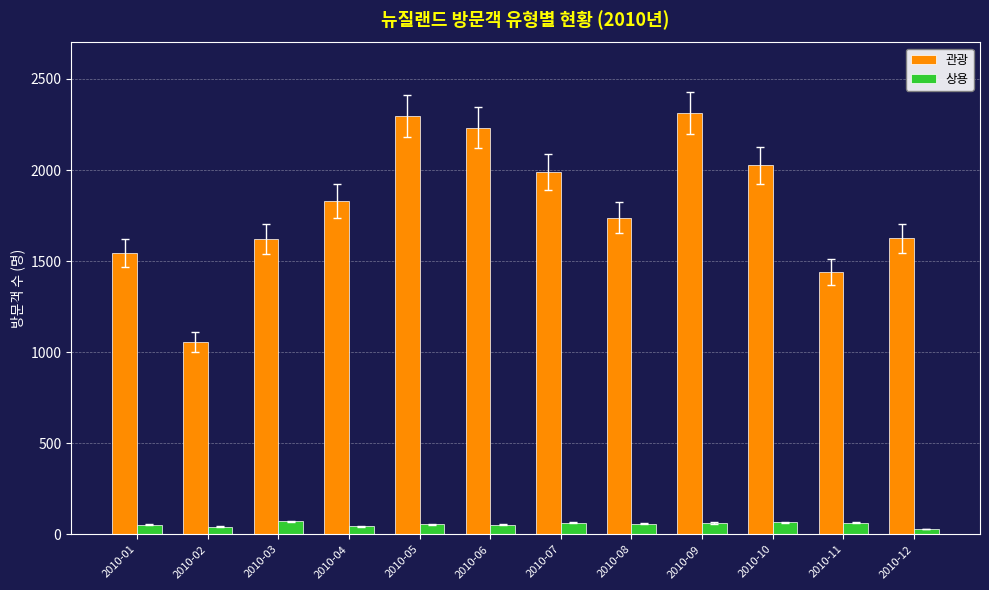

The value of 상용 at 2010-11 is 64. True or false?

True